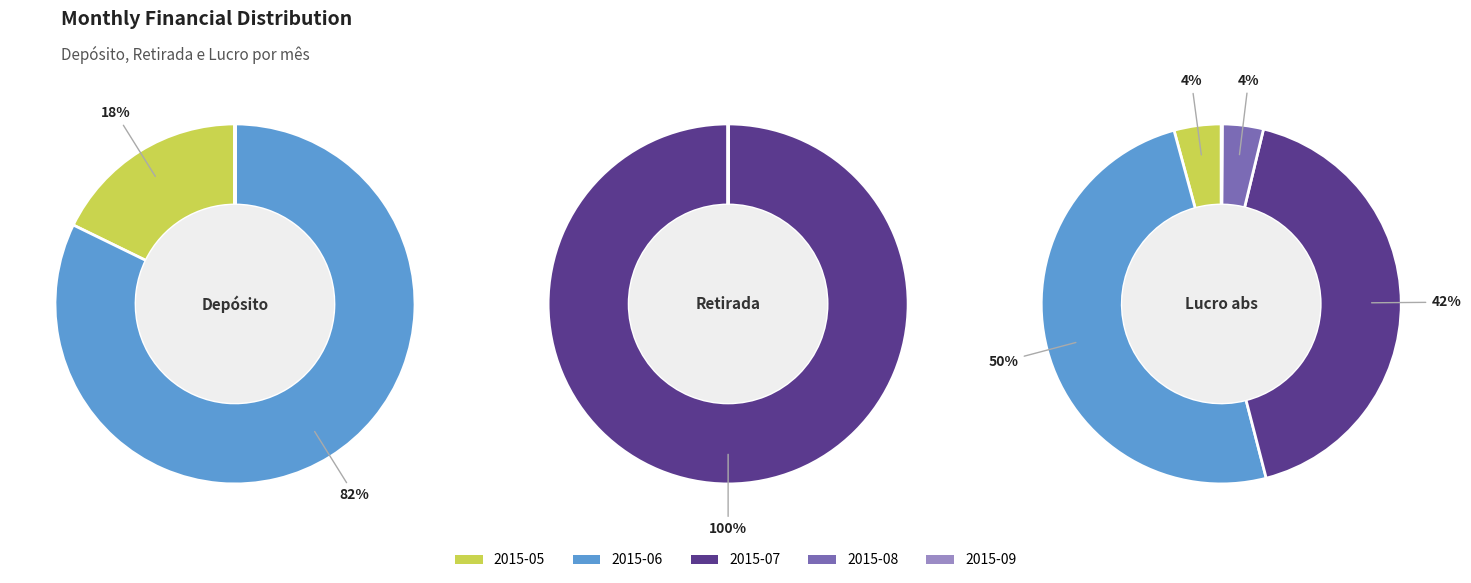

At 2015-07, list the series in order from smallest to largest.

Depósito, Lucro (loss), Retirada